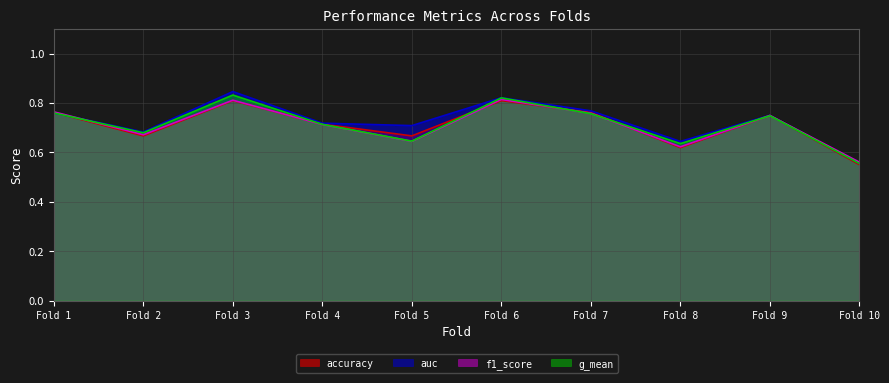

At which category does f1_score reach its first local valley?

Fold 2